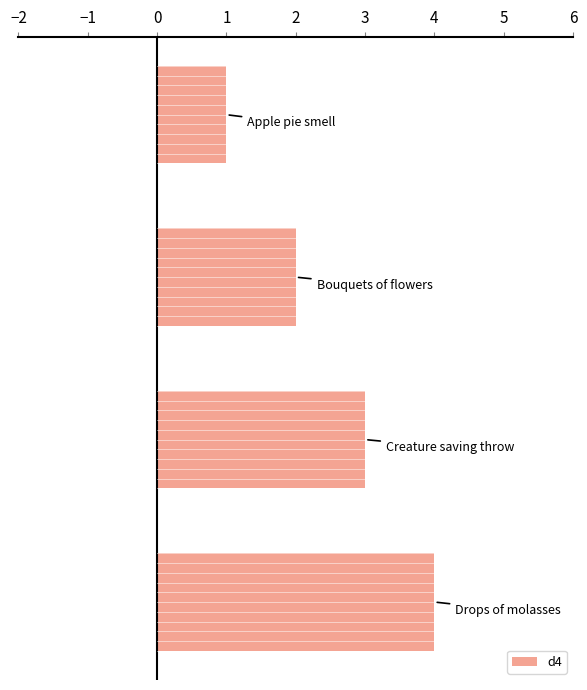

What is the sum of all values?

10